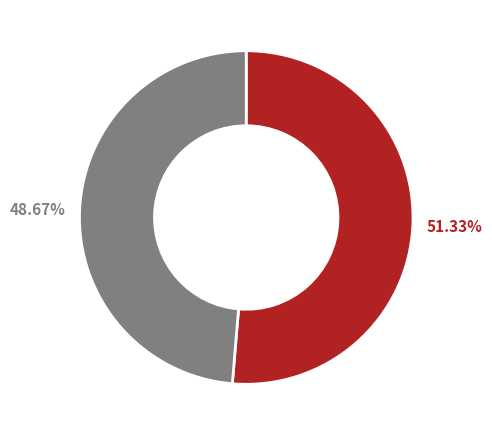

Is there a majority slice in this chart?

Yes